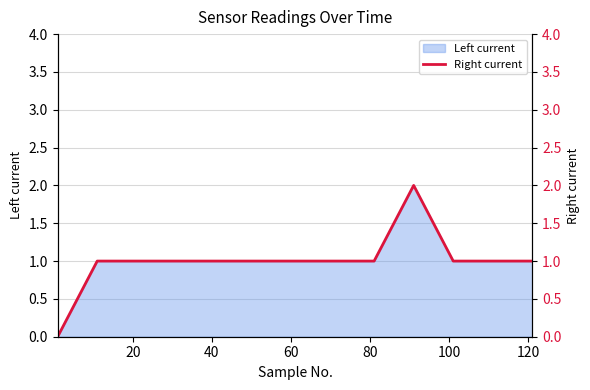

Reading left to right, transcribe all the data shown in this chart.

0	1	1	1	1	1	1	1	1	2	1	1	1